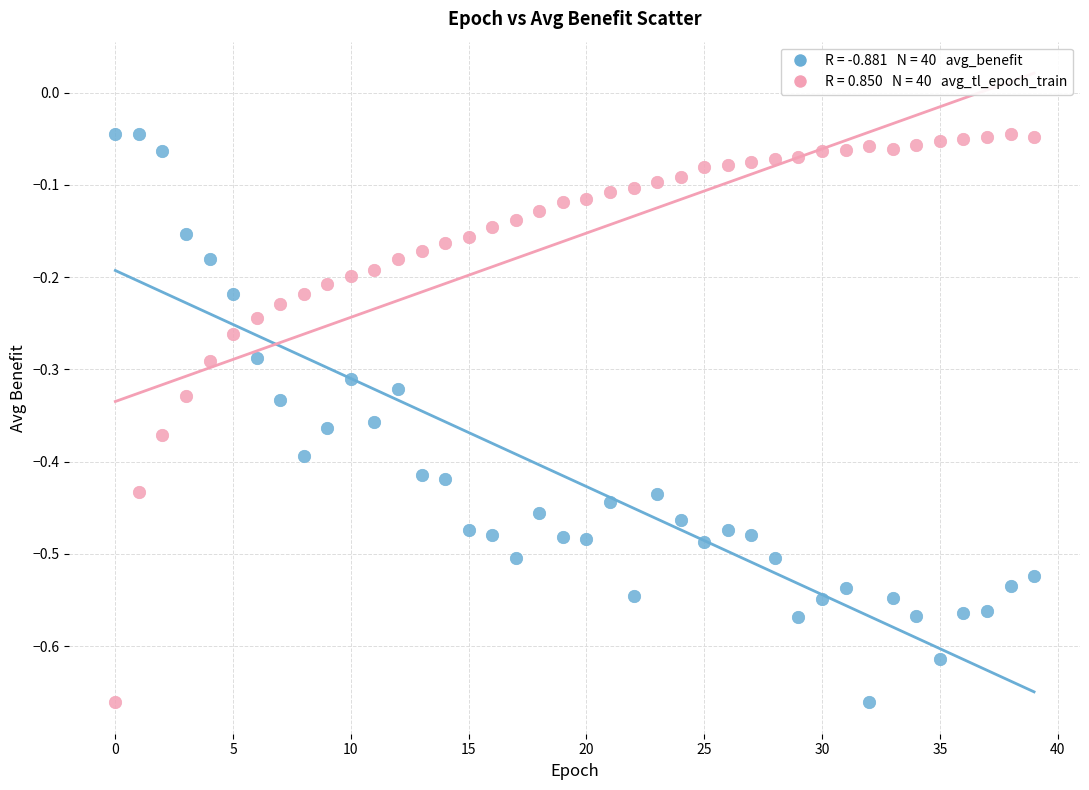

Across all data points, what is the range of Y values (max minus min)?

0.6